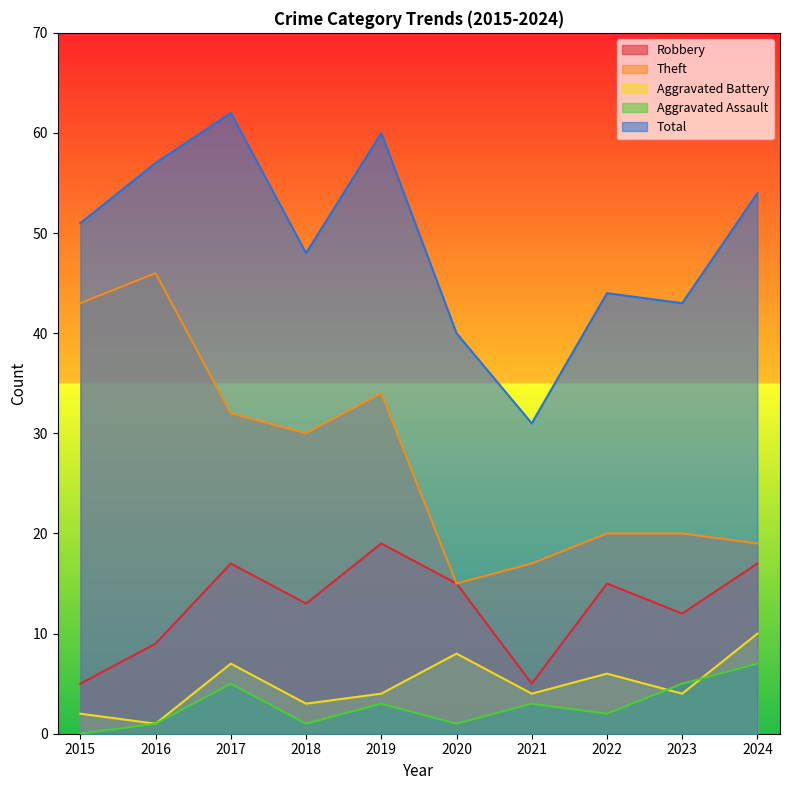

How many lines are shown in the chart?

5